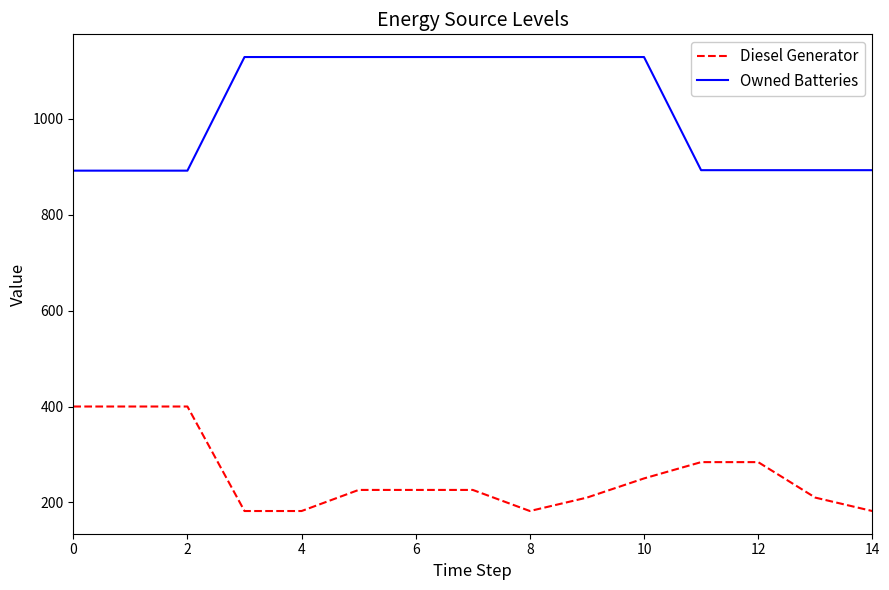

List the series in order of their overall mean, highest first.

Owned Batteries, Diesel Generator